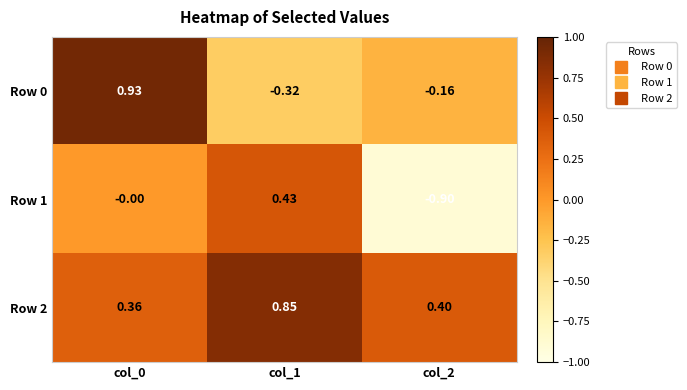

List the series in order of their peak value, lowest first.

Row 1, Row 2, Row 0